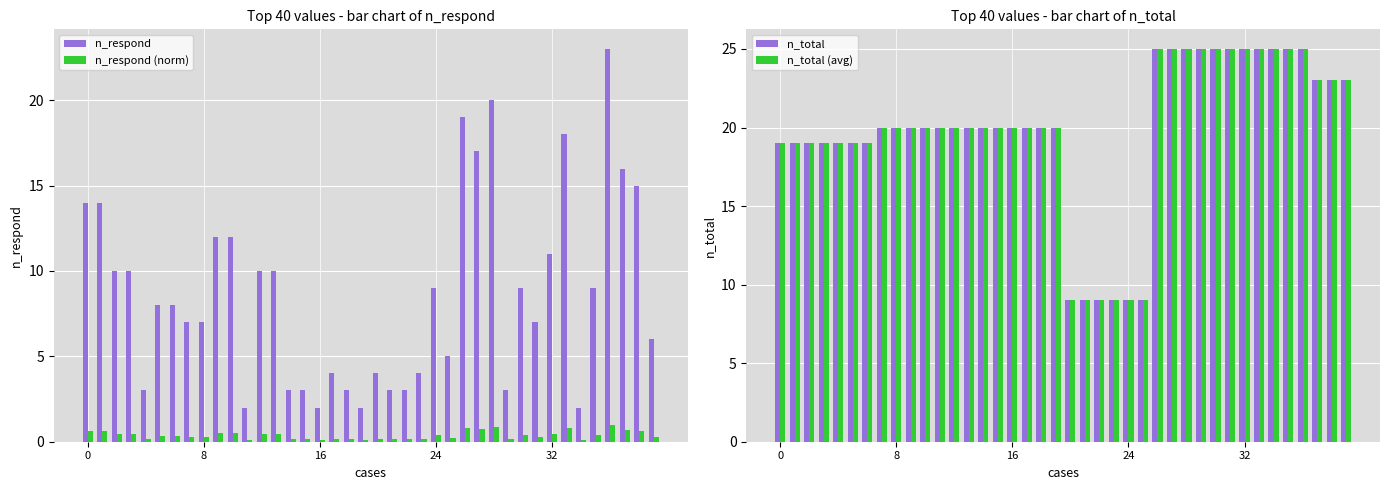

The n_respond series shows 11.0 at 32. True or false?

True